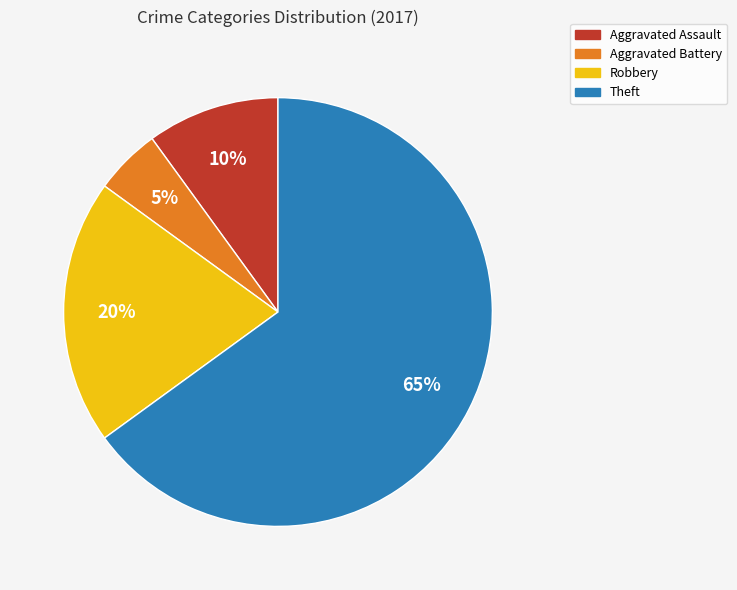

The Aggravated Assault slice represents 17% of the pie. True or false?

False